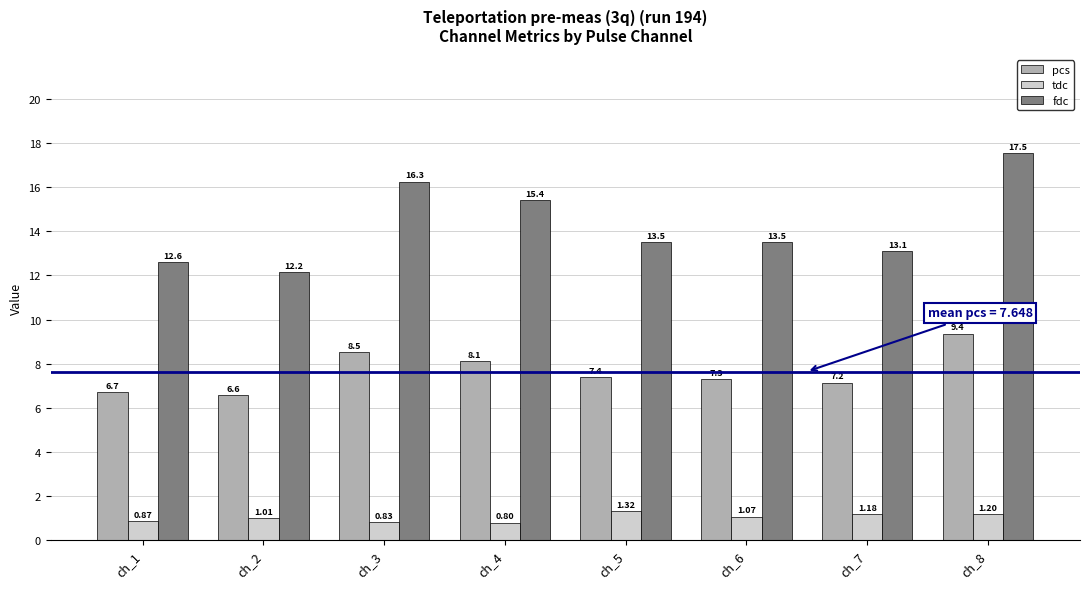

Count the number of data series in this chart.

3